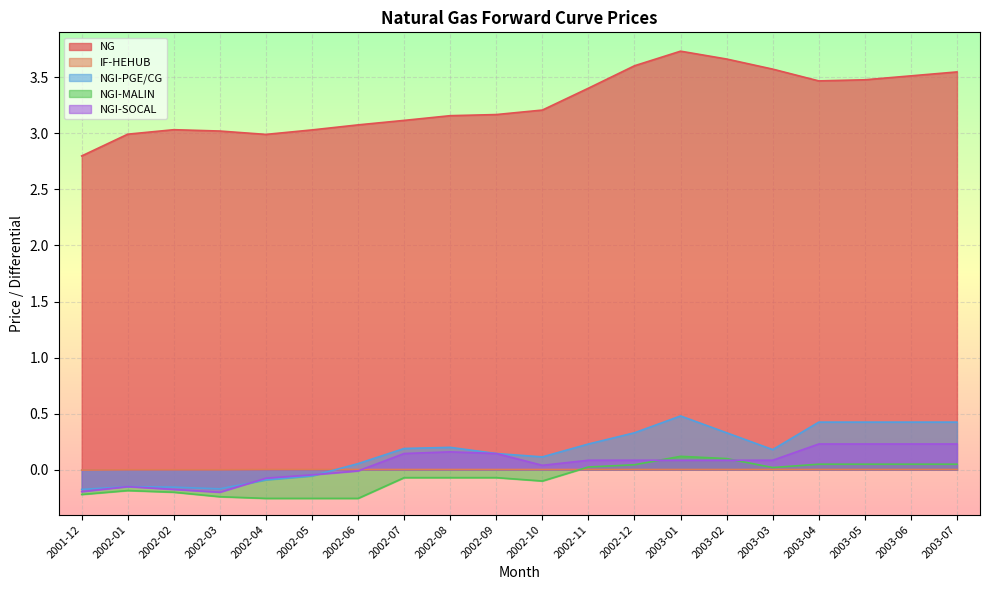

How many lines are shown in the chart?

5